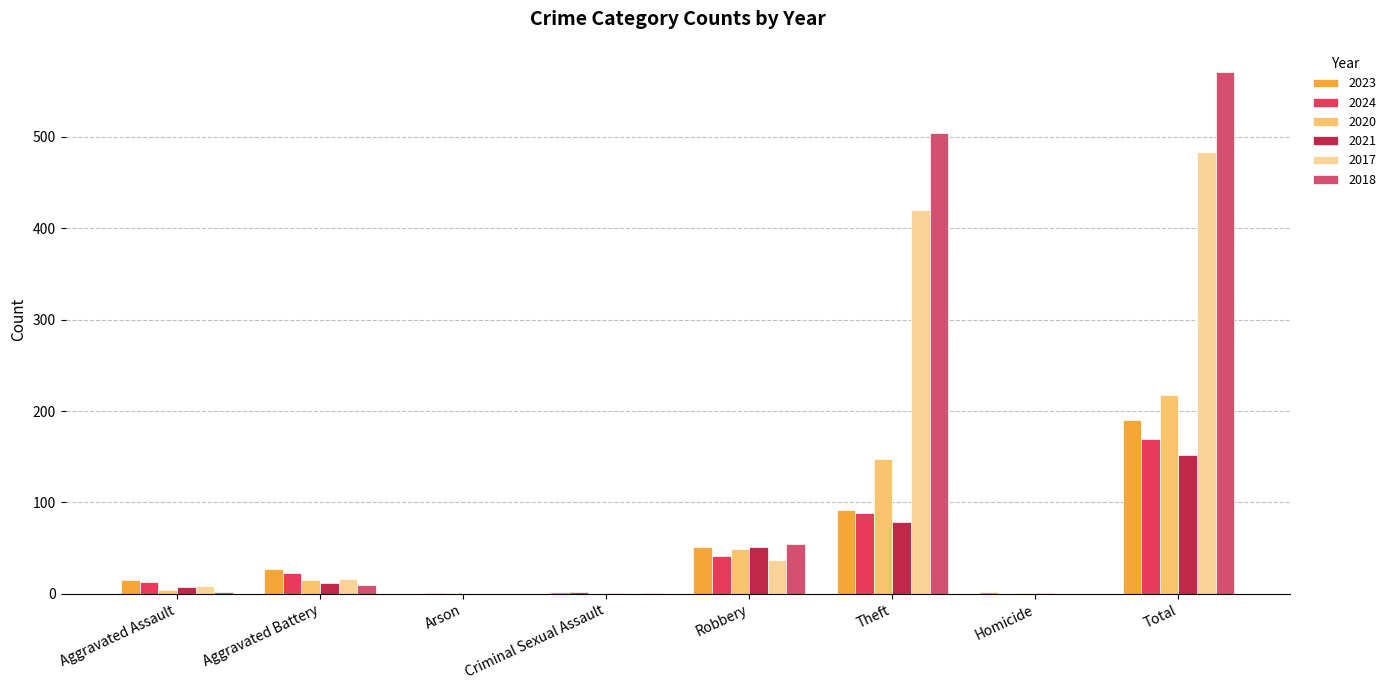

How many groups of bars are there?

8